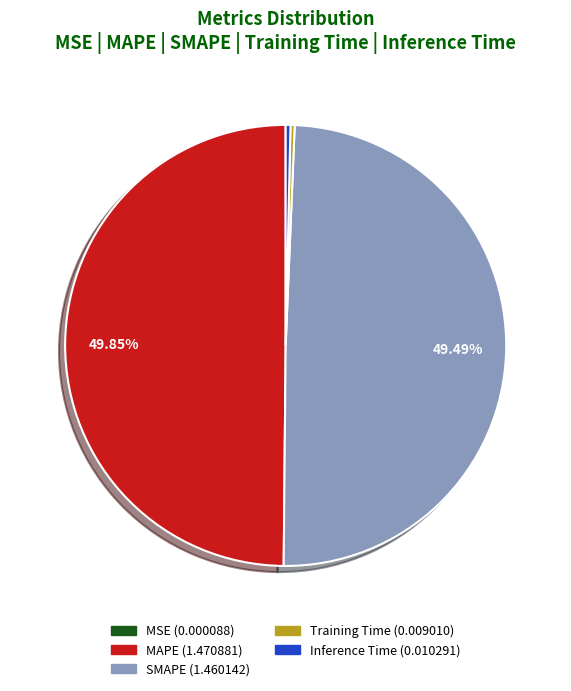

Between Inference Time and SMAPE, which is larger?

SMAPE